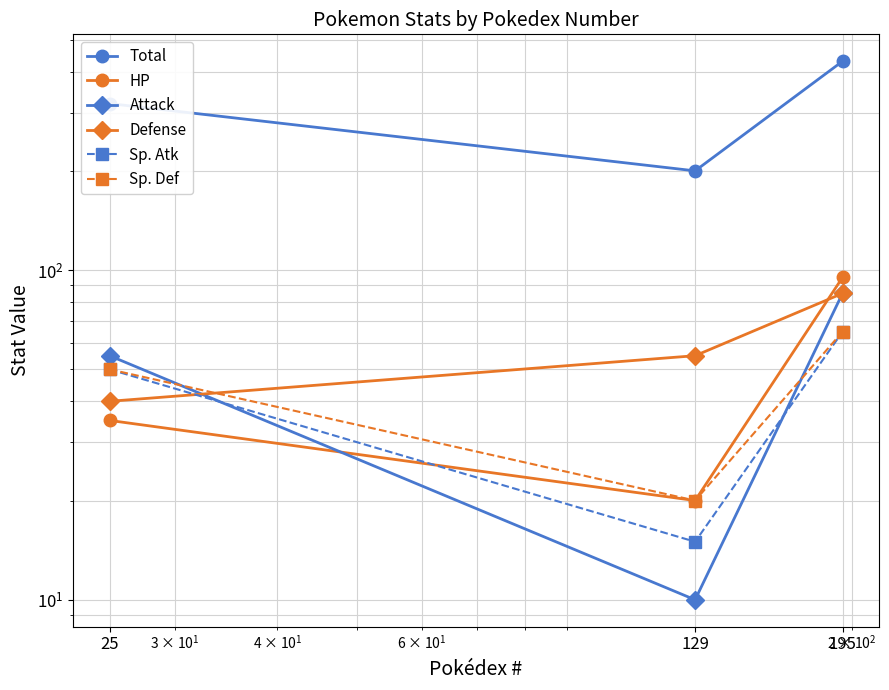

Does the chart have visible grid lines?

Yes